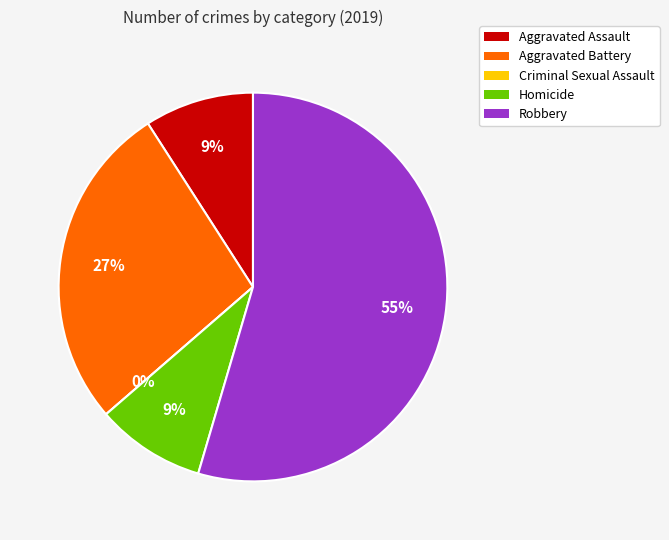

Combined, do Aggravated Assault and Homicide account for over 50%?

No